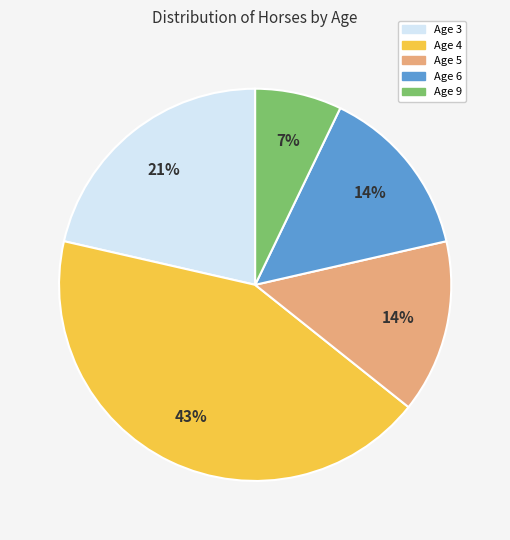

The Age 3 slice represents 21% of the pie. True or false?

True